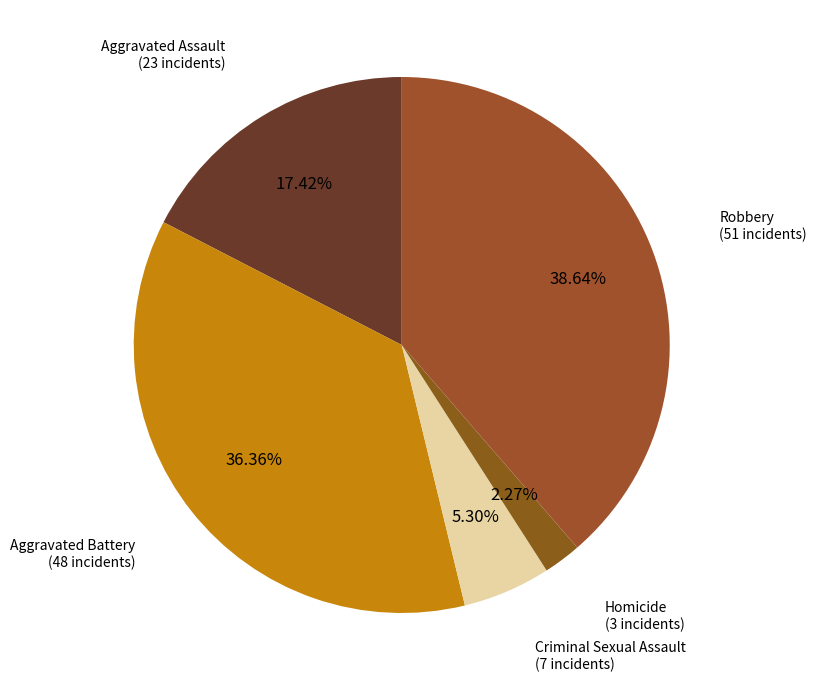

How much of the chart is everything except Homicide?

97.7%